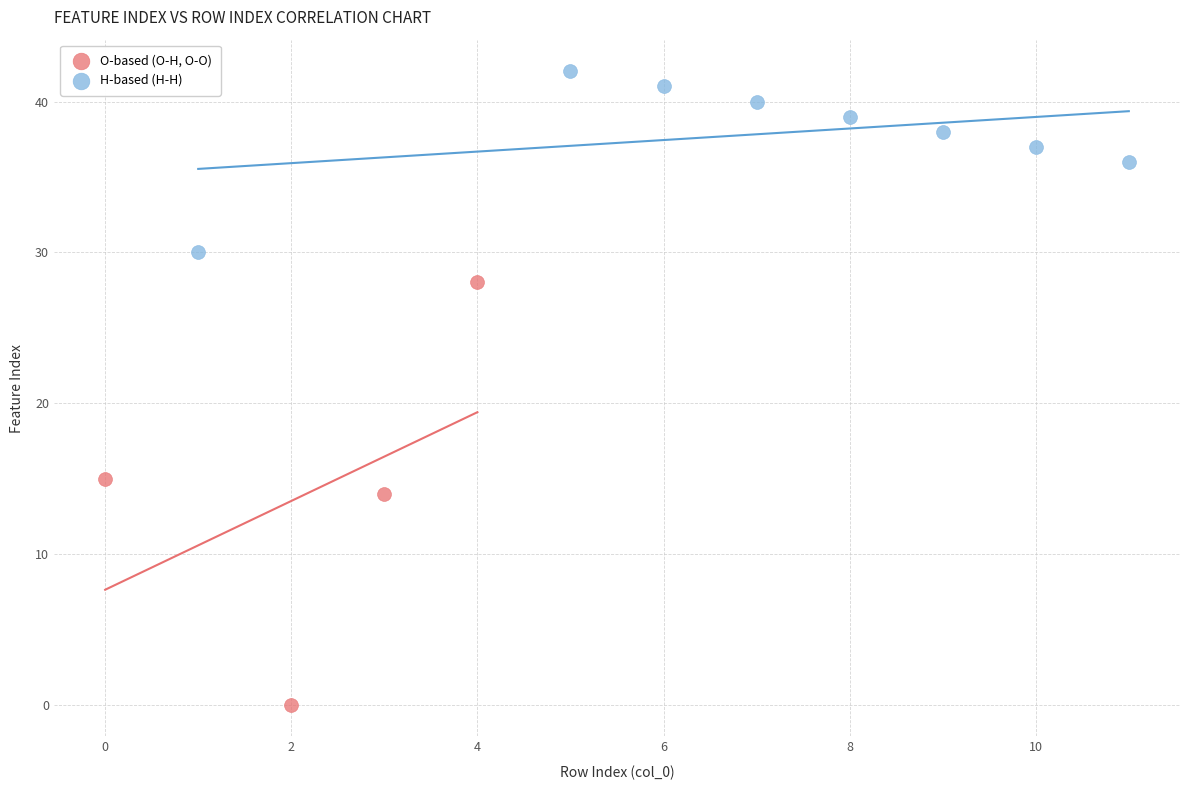

Which series contains the highest Y value?

H-based (H-H)